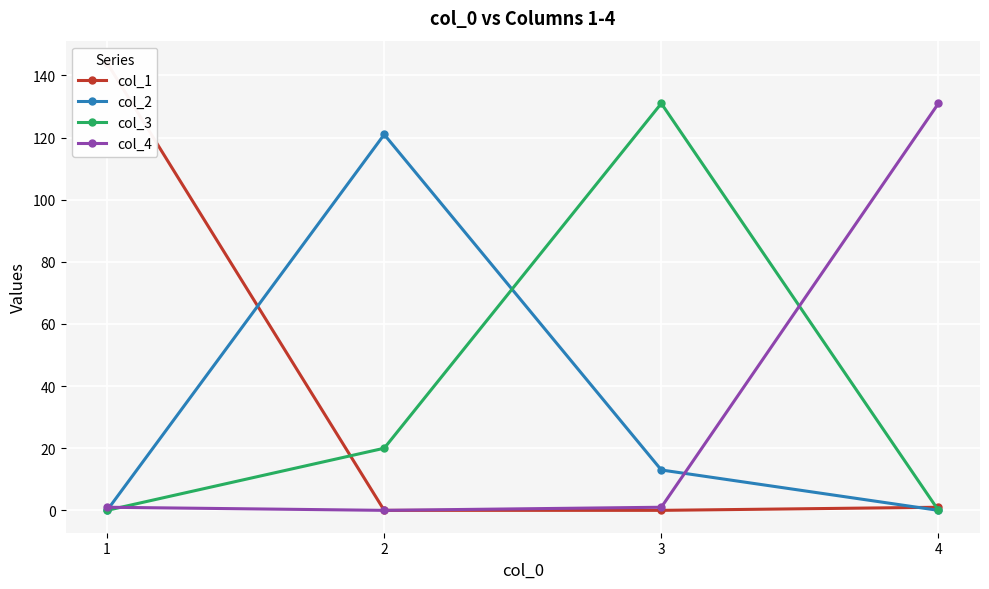

What is the greatest value displayed?

144